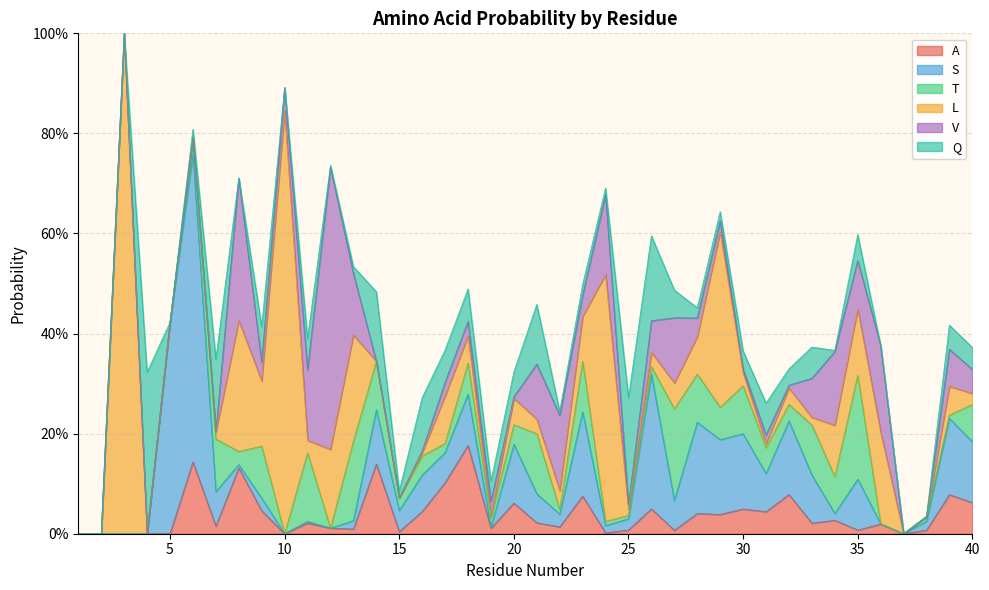

Where is A nearest to the value 0?

1